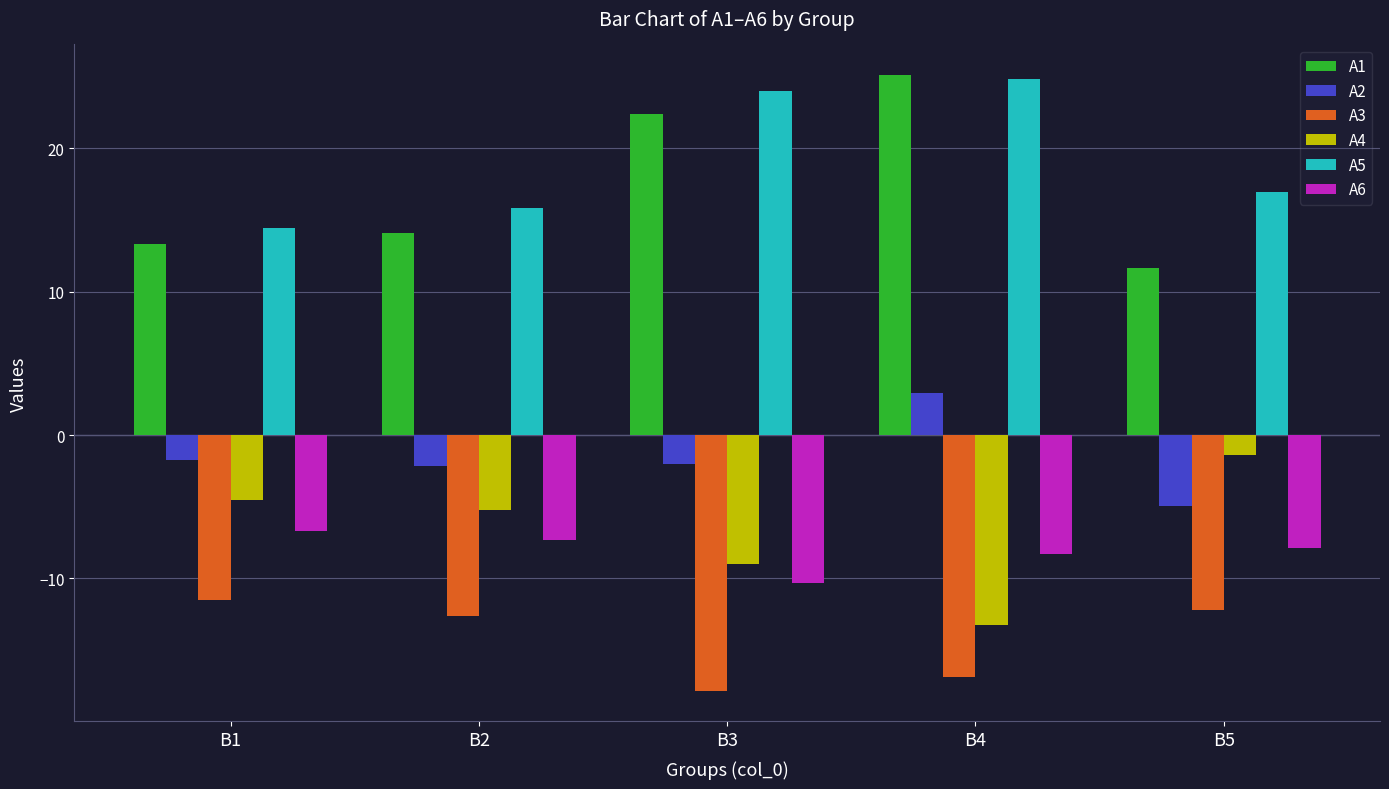

At which category is the sum across all series the highest?

B4